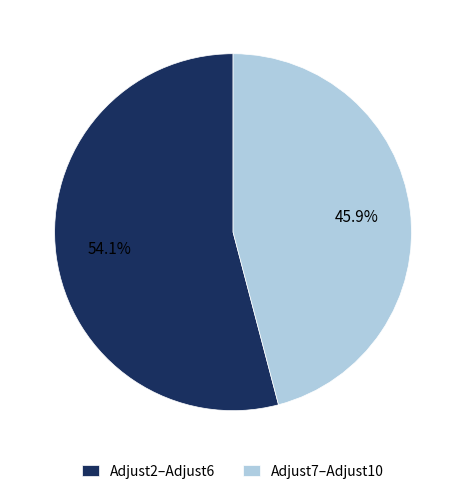

Is there any slice that represents more than half of the pie?

Yes